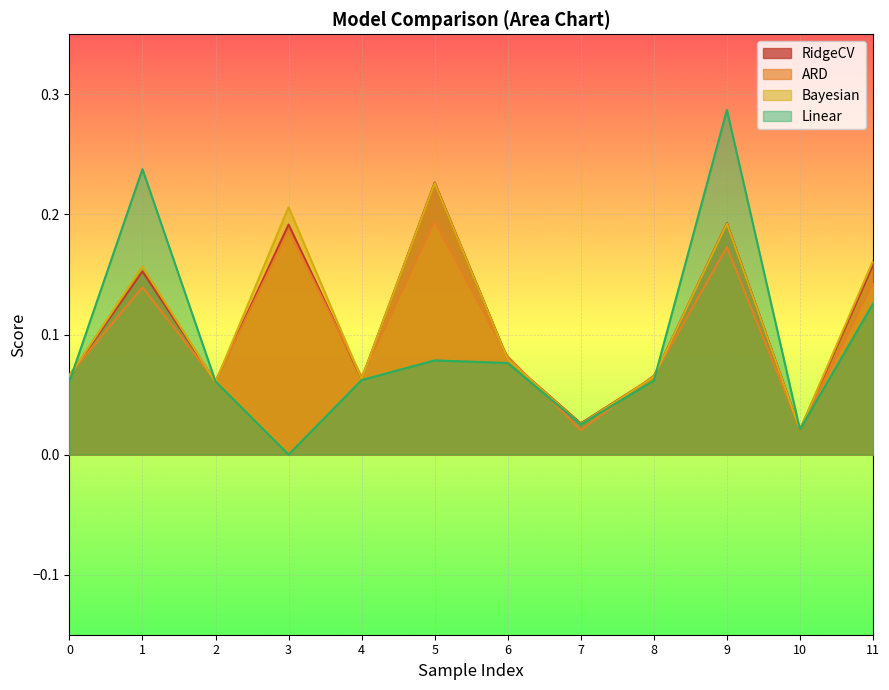

How many lines are shown in the chart?

4